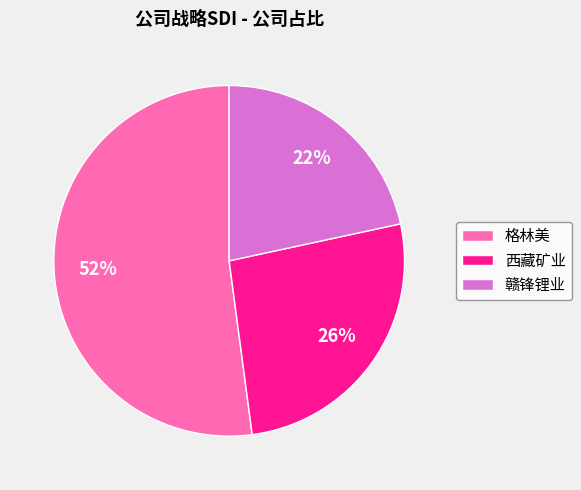

Count the number of slices in the pie.

3